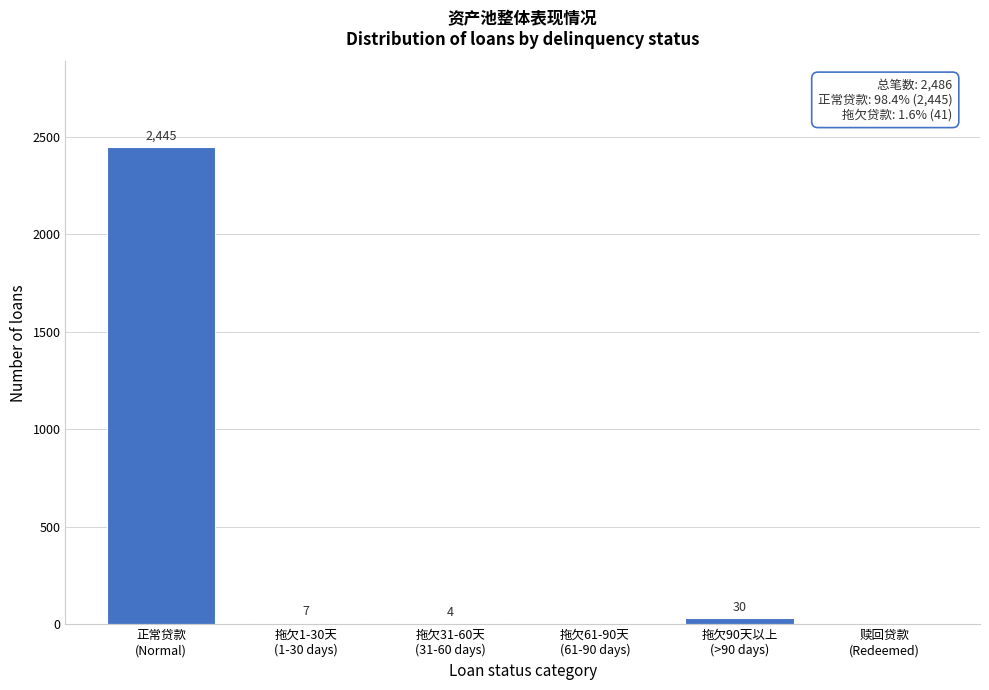

What is the sum of all values?

2486